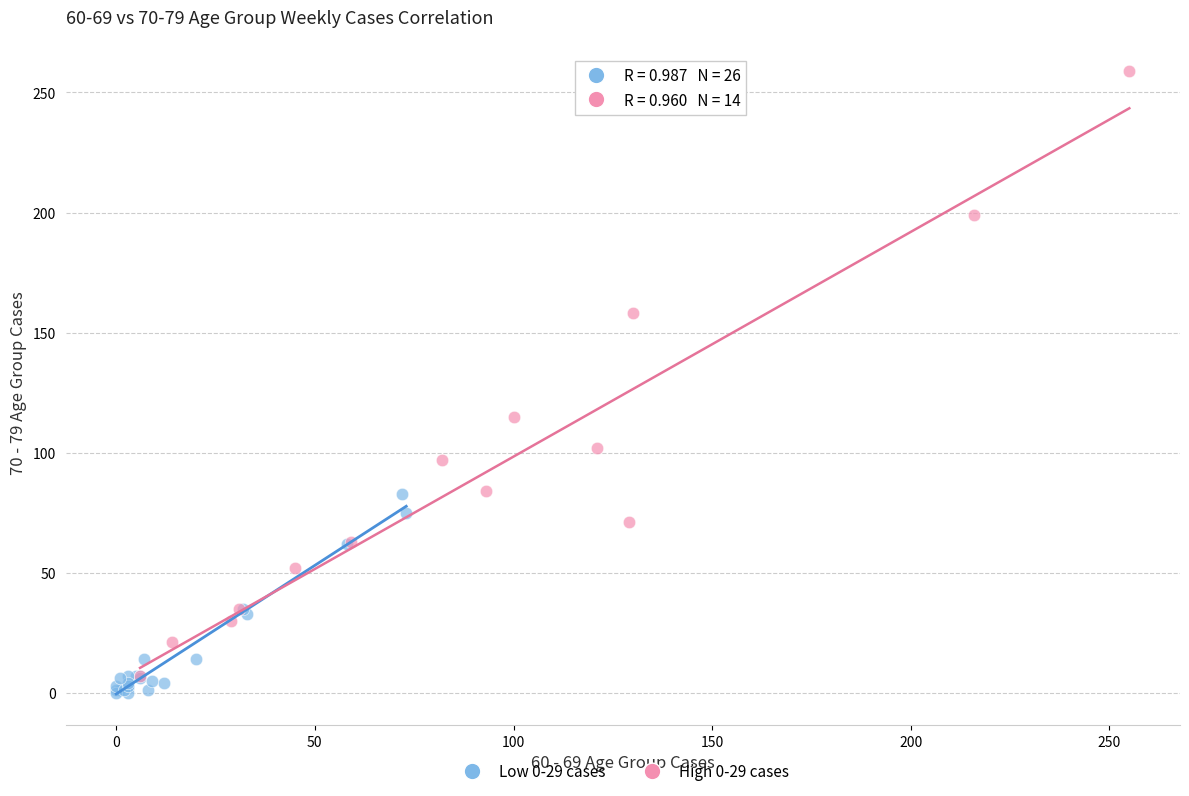

What are all the series names shown in the legend?

Low 0-29 cases, High 0-29 cases